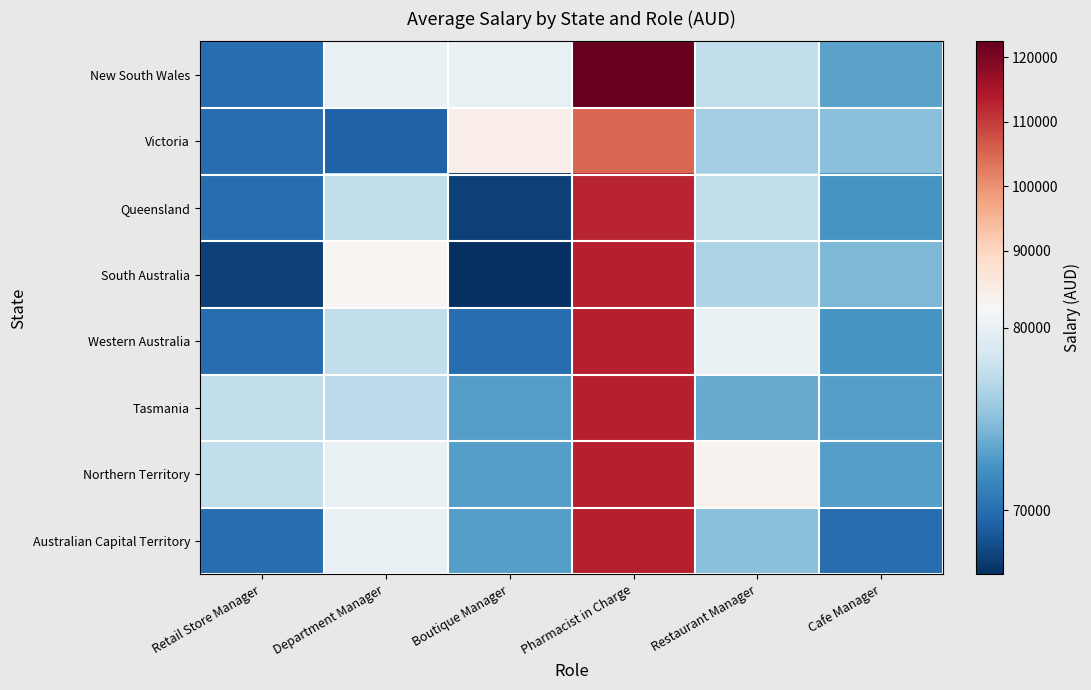

At which category is the sum across all series the highest?

Pharmacist in Charge